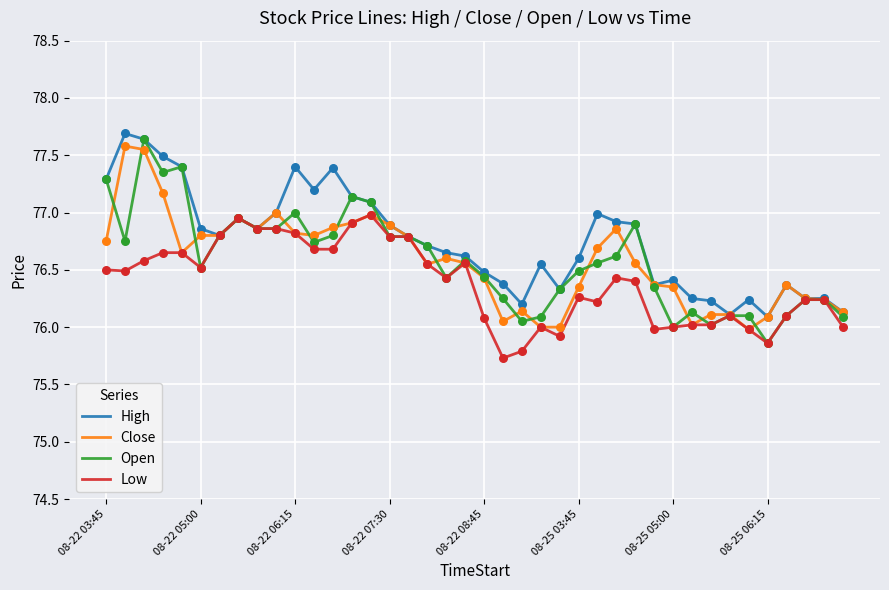

Which series has the largest total across all categories?

High